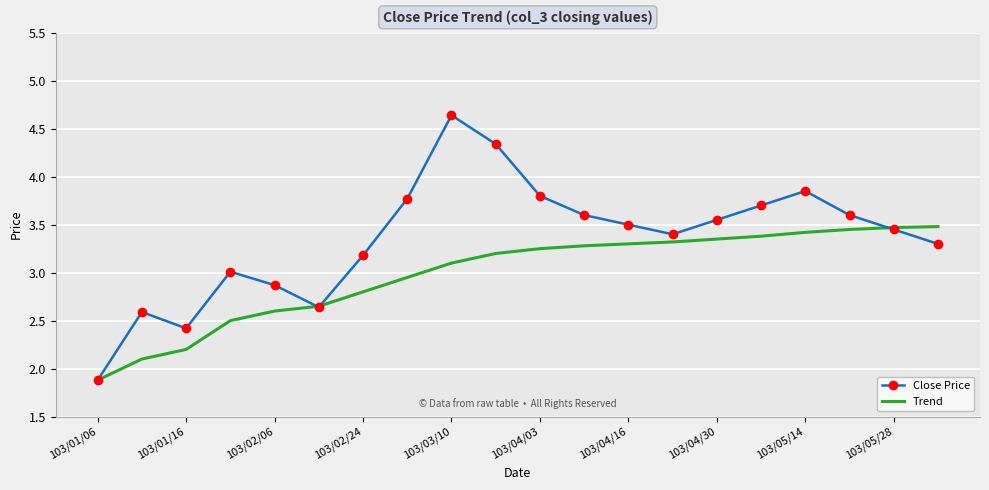

Rank the series by their maximum value, from lowest to highest.

Trend, Close Price